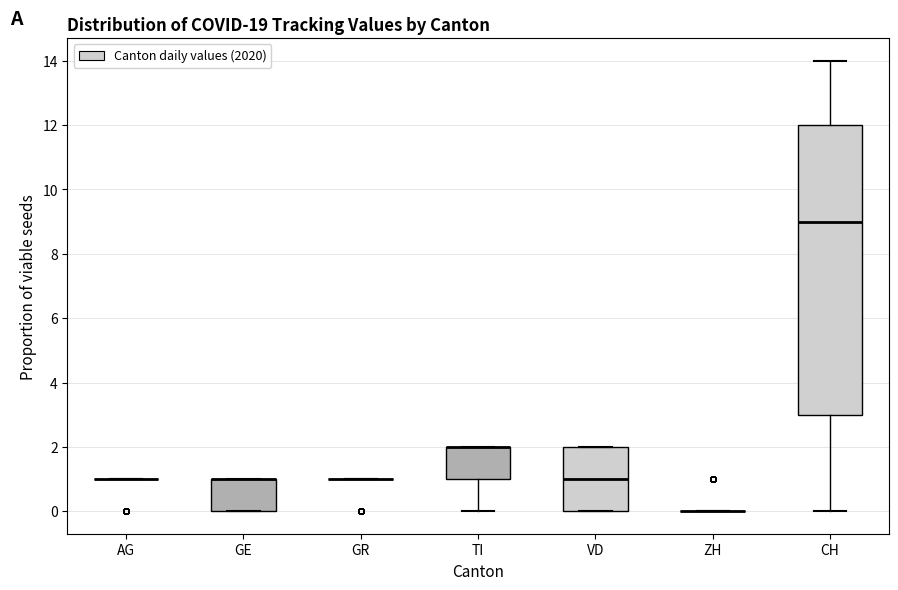

Reading left to right, transcribe this box plot: for each box, give where its median line is, the range the box spans, and where its two whiskers end, as read against the y-axis. The values are not printed on the chart, so give them approximately, as read against the axis.

AG: box collapsed to a line at 1, whiskers 1 to 1
GE: median 1 (drawn on the box's upper edge), box 0 to 1, whiskers 0 to 1
GR: box collapsed to a line at 1, whiskers 1 to 1
TI: median 2 (drawn on the box's upper edge), box 1 to 2, whiskers 0 to 2
VD: median 1, box 0 to 2, whiskers 0 to 2
ZH: box collapsed to a line at 0, whiskers 0 to 0
CH: median 9, box 3 to 12, whiskers 0 to 14